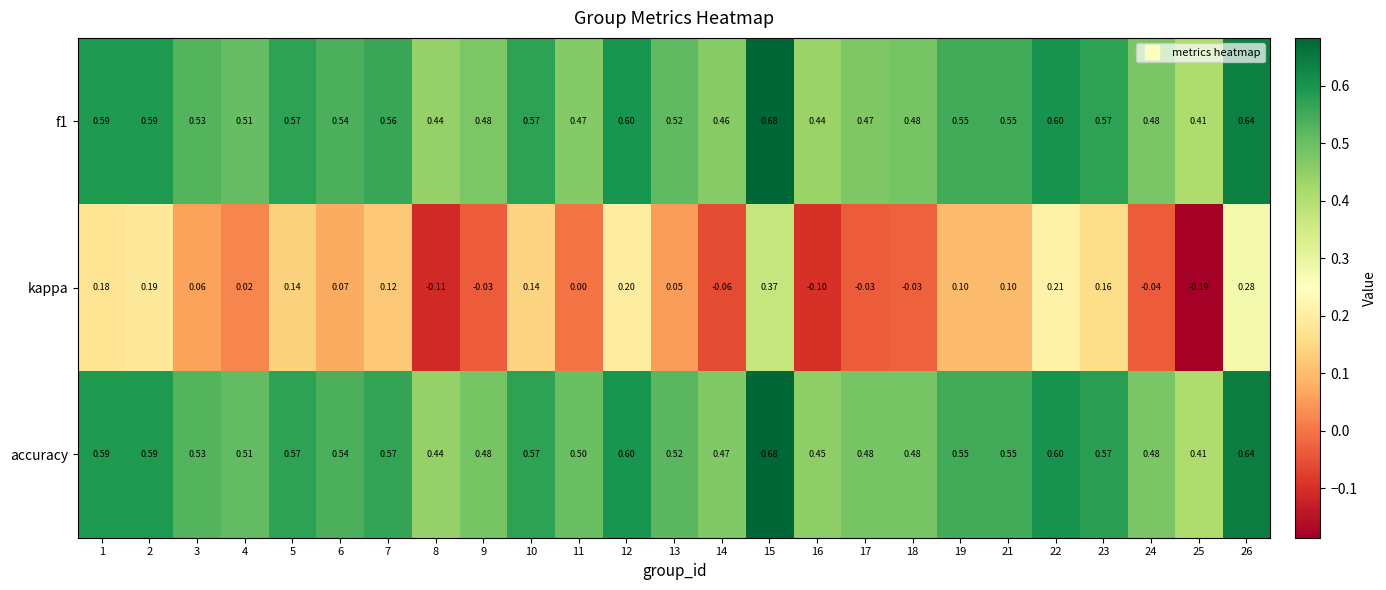

Which category has the lowest value across all series?

25